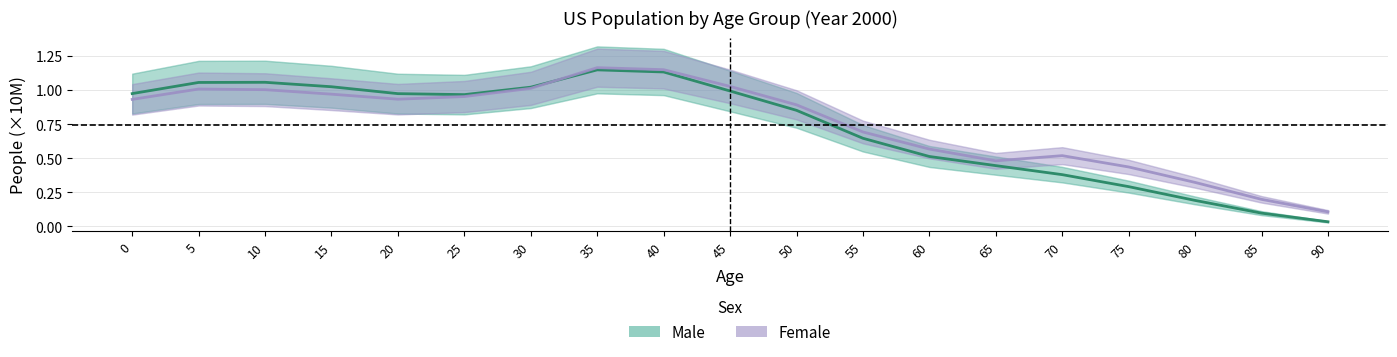

What is the difference between the maximum and minimum values in the Male series?

1.1